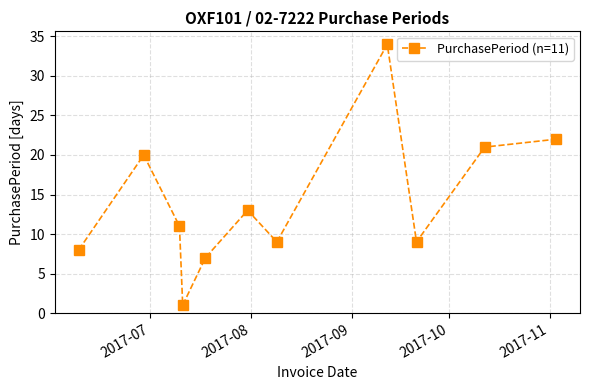

What is the maximum value shown in the chart?

34